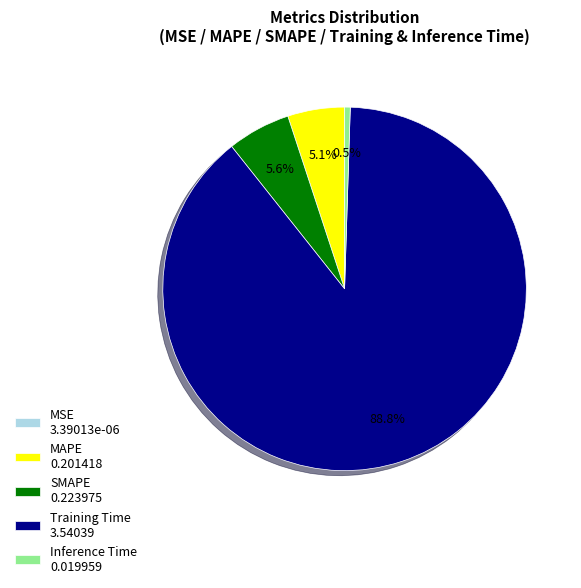

Which has a higher value, Inference Time 0.019959 or MAPE 0.201418?

MAPE 0.201418